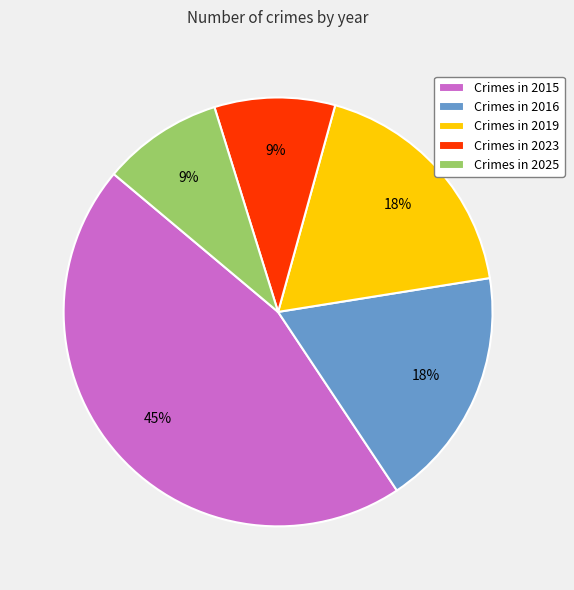

Combined, do Crimes in 2016 and Crimes in 2023 account for over 50%?

No